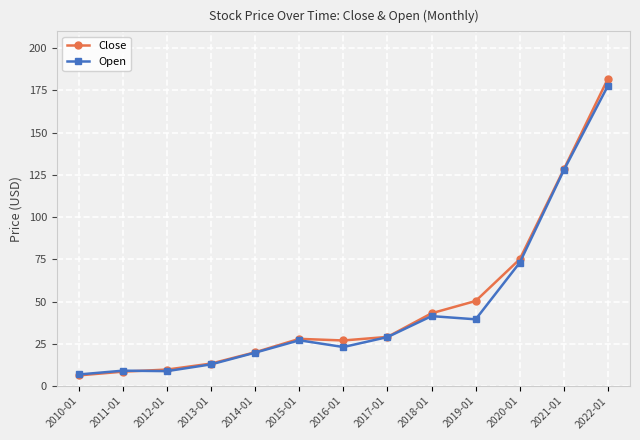

Which series has the largest total across all categories?

Close